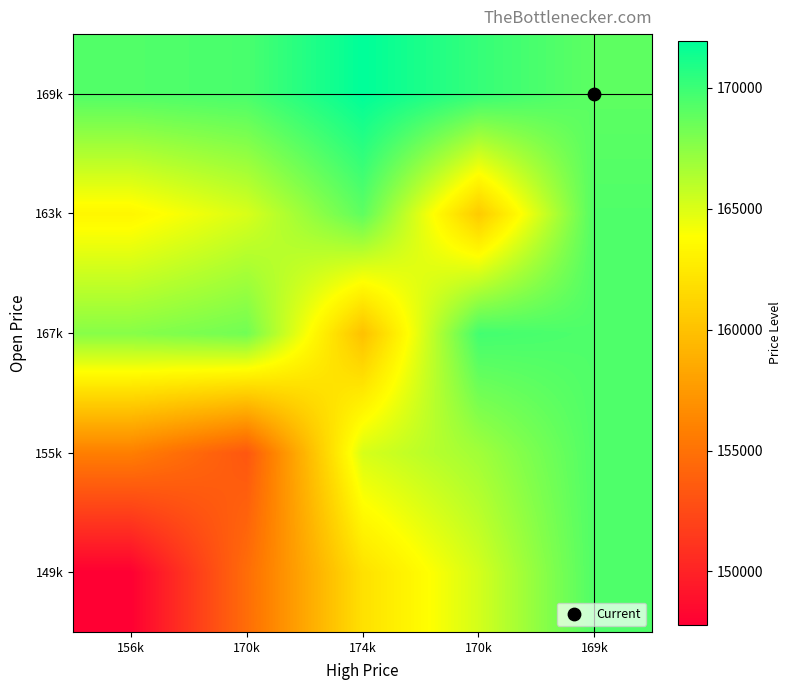

What is the minimum value shown in the chart?

147800.0